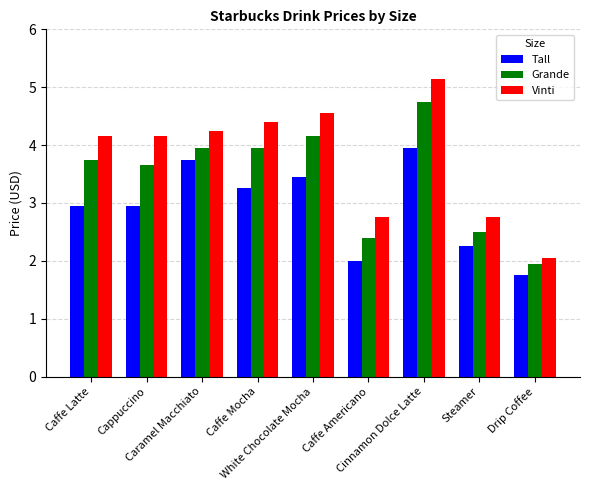

How many bars are there in each group?

3